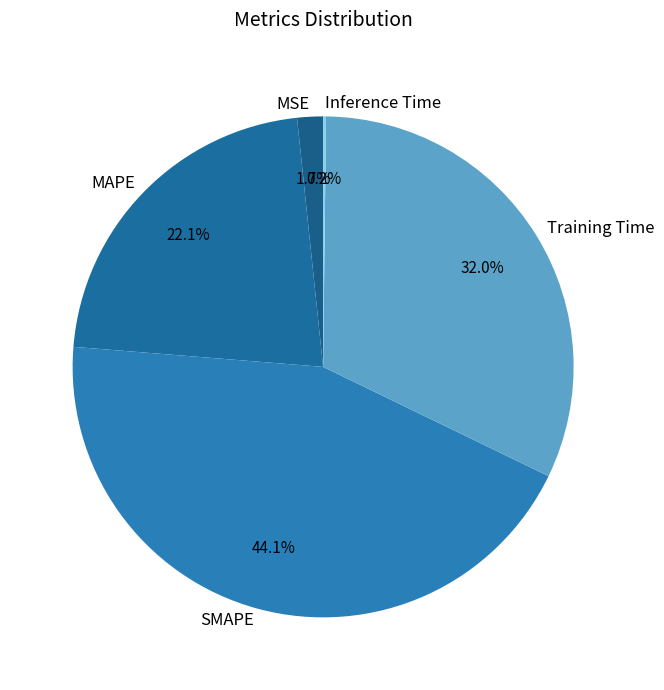

The SMAPE slice represents 51% of the pie. True or false?

False